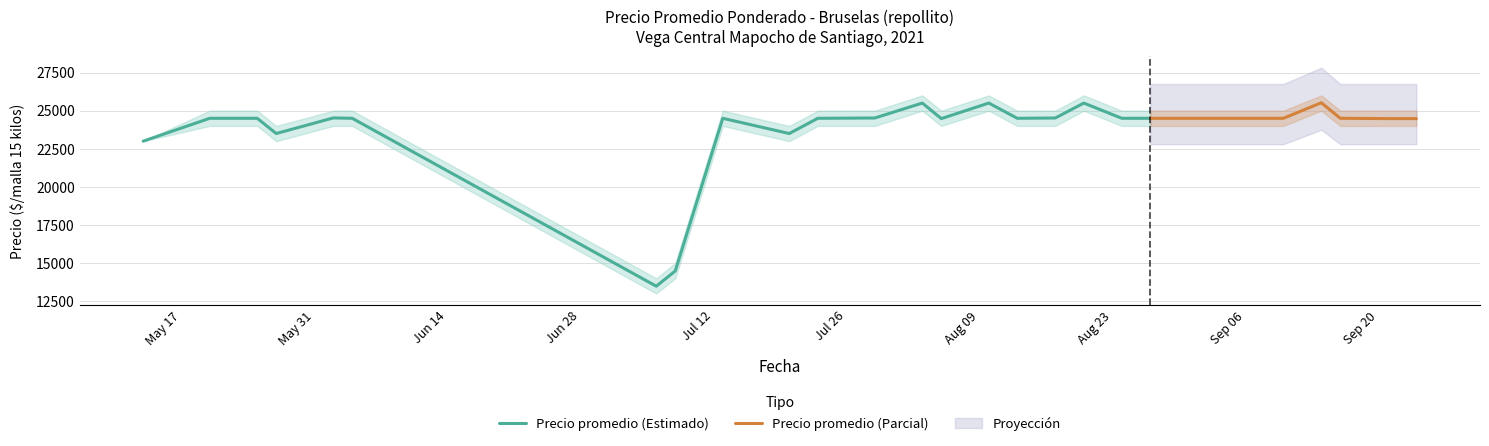

What is the lowest value of the Precio promedio (Estimado) series?

13480